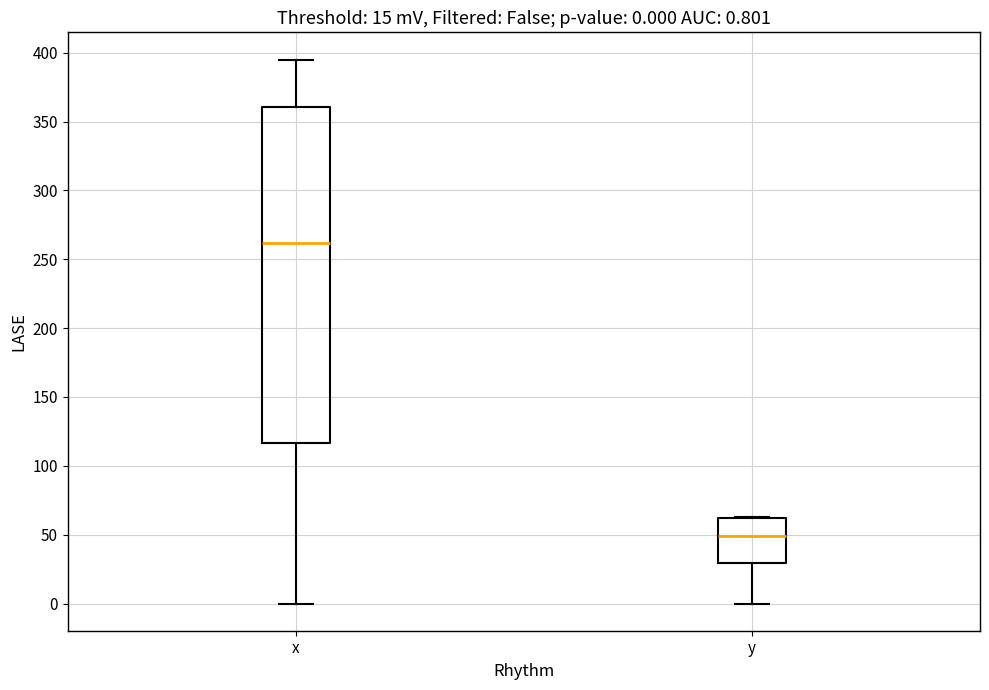

Comparing the boxes themselves (not the whiskers), which one is the tallest?

x